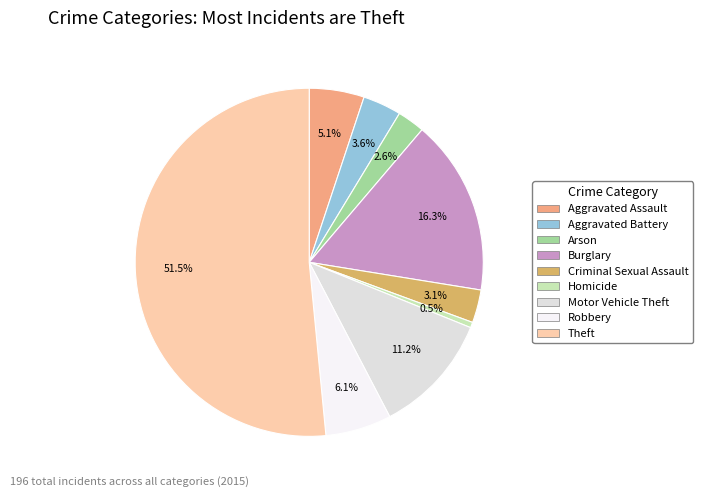

True or false: Burglary accounts for 16% of the total.

True